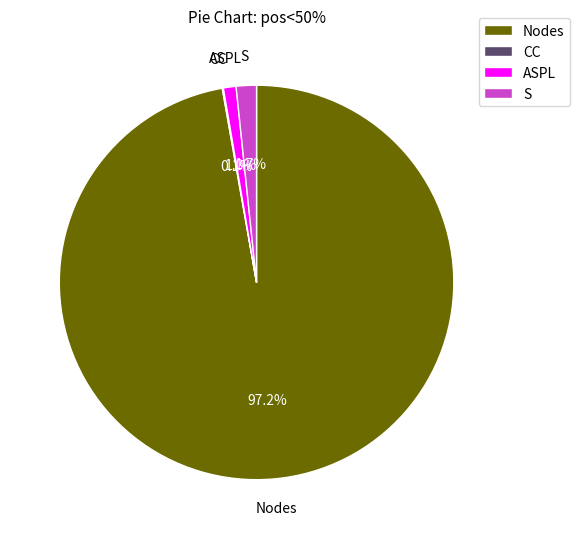

What is the largest slice in the pie chart?

Nodes